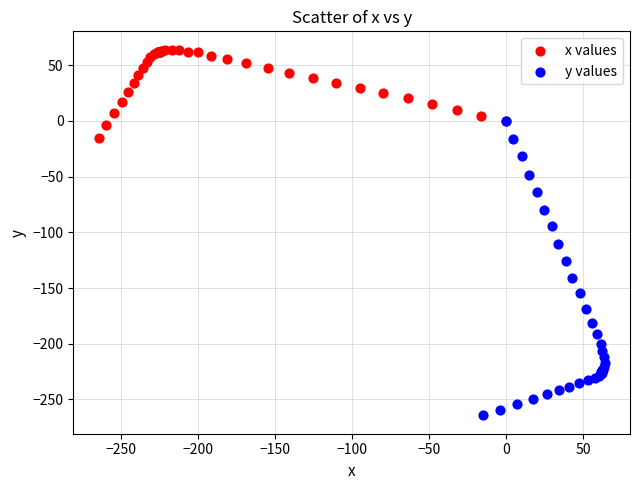

Which series contains the highest Y value?

x values